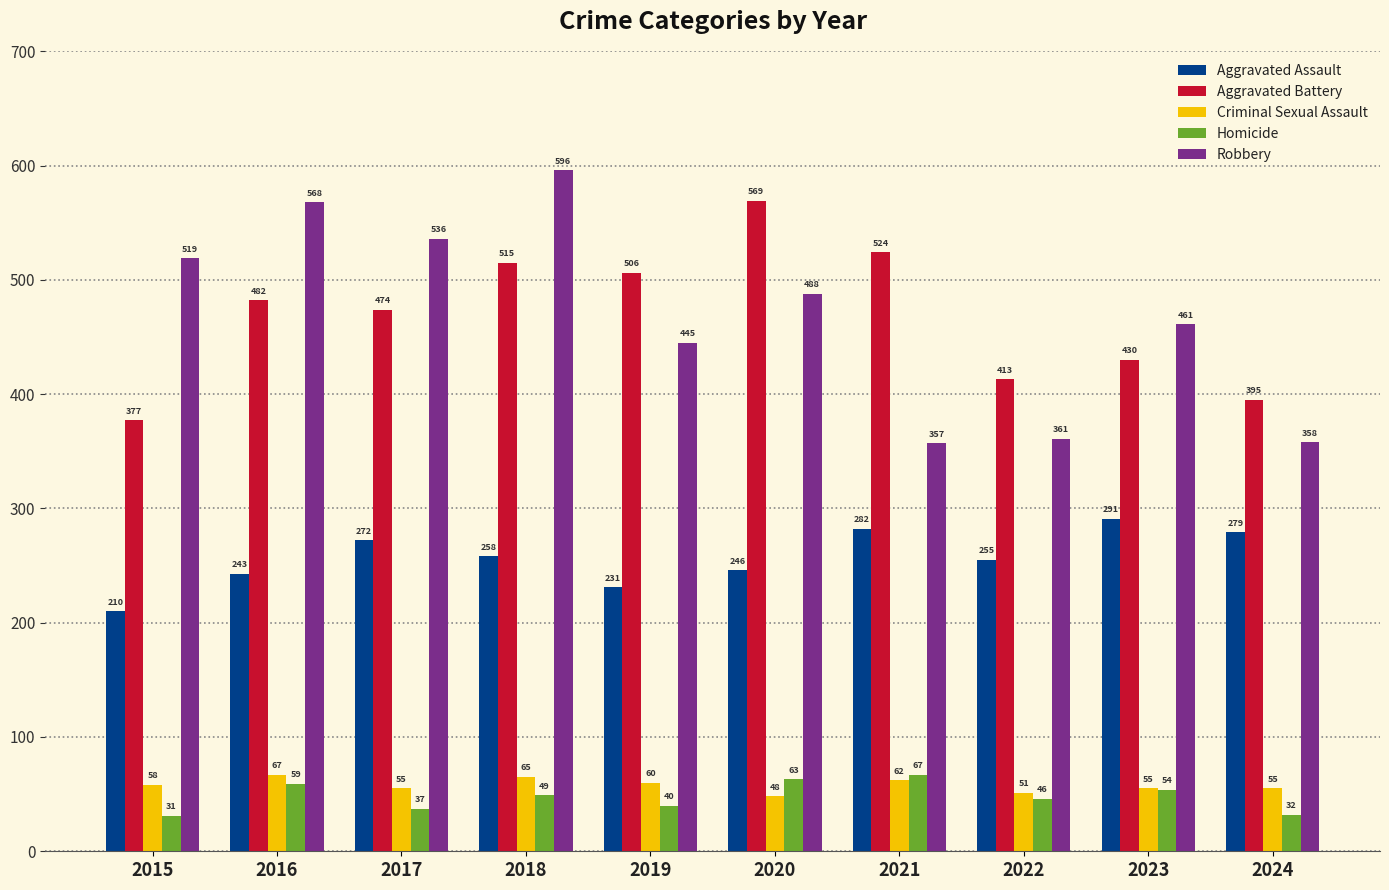

At which category does the chart reach its peak across all series?

2018